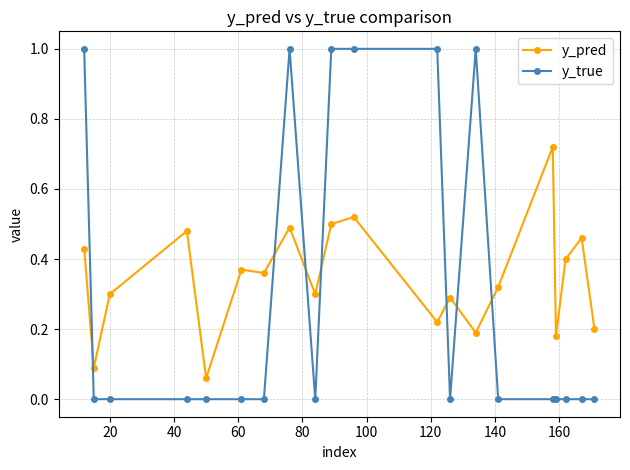

List the series in order of their peak value, highest first.

y_true, y_pred